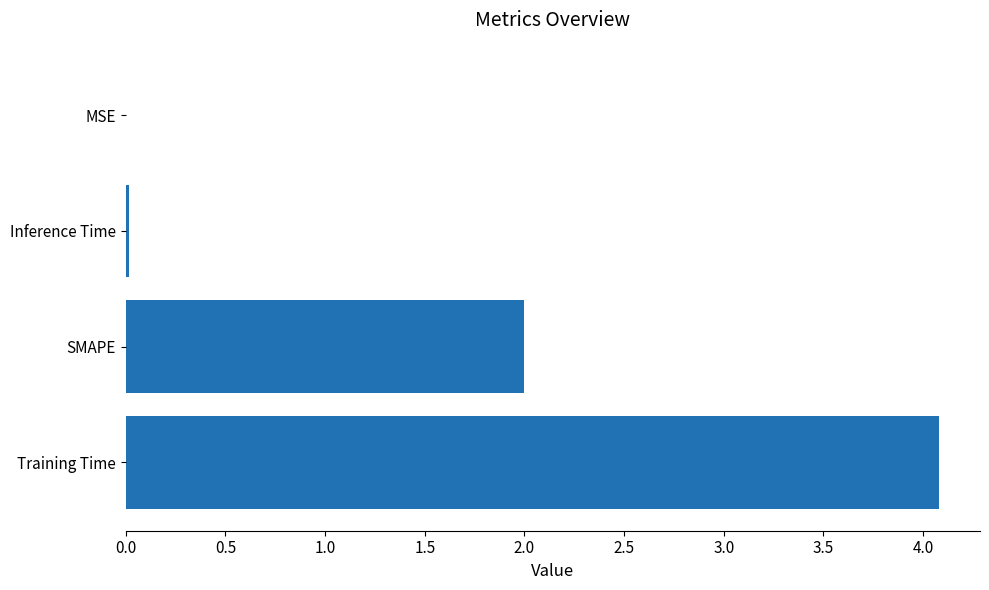

What is the sum of all values?

6.1